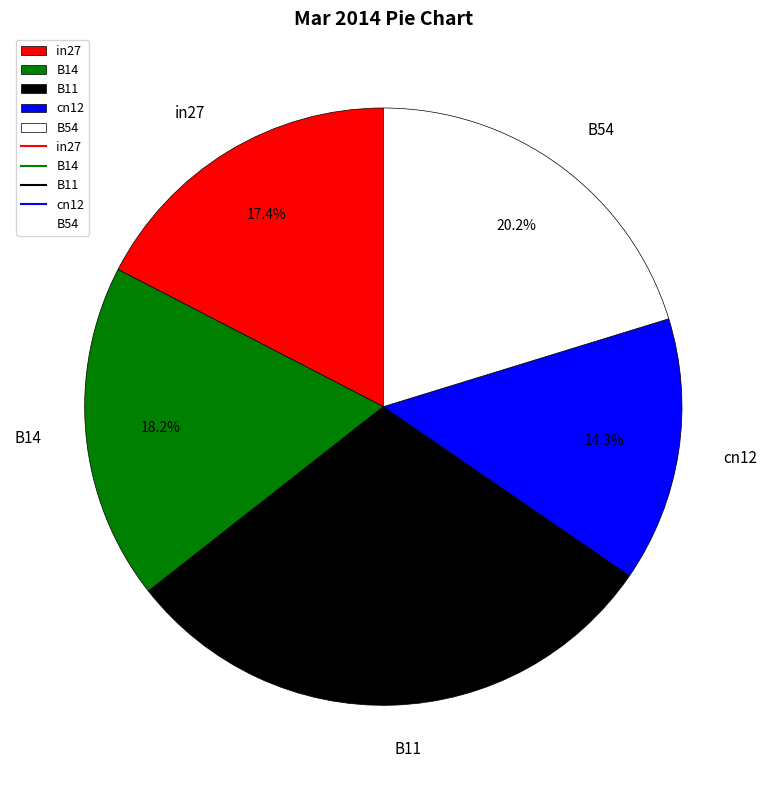

Count the number of slices in the pie.

5